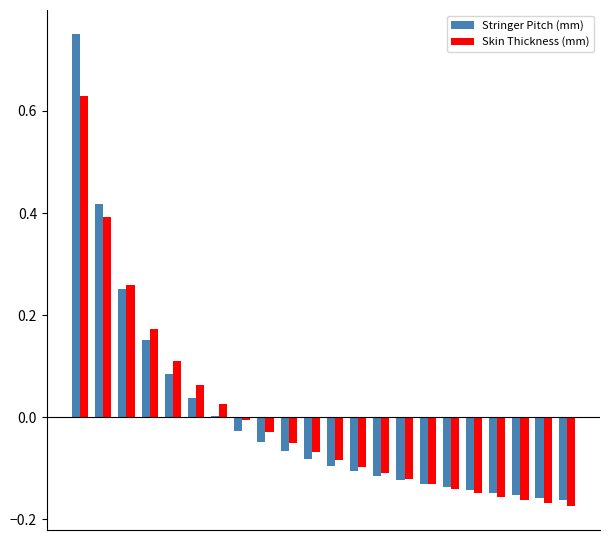

What is the maximum value shown in the chart?

0.8